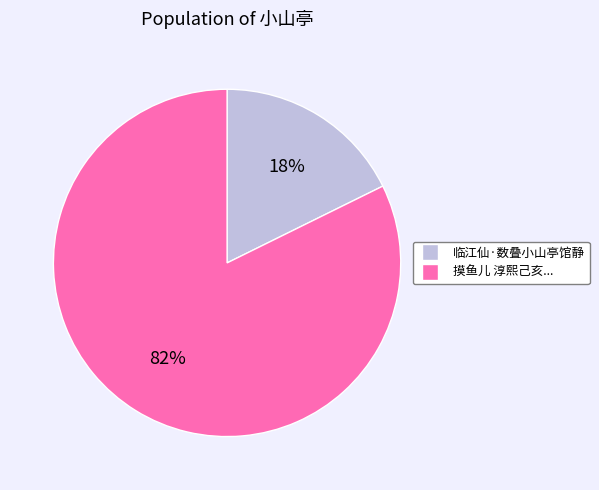

Is there any slice that represents more than half of the pie?

Yes